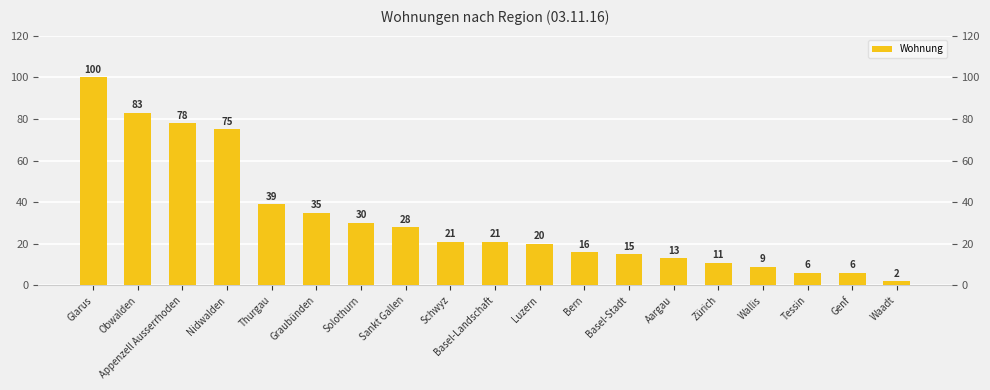

The chart shows a value of 38 at Glarus. True or false?

False